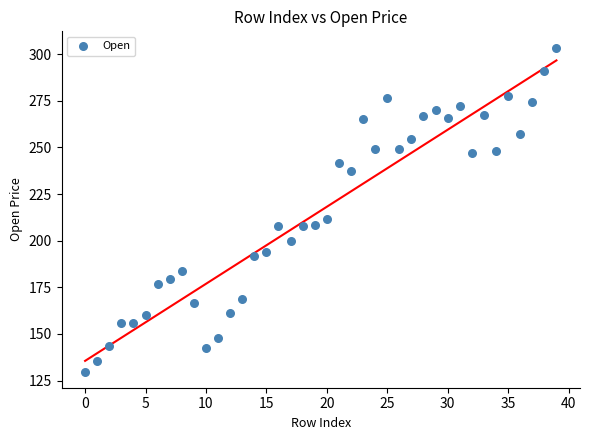

What is the range of Y values (max minus min)?

173.7